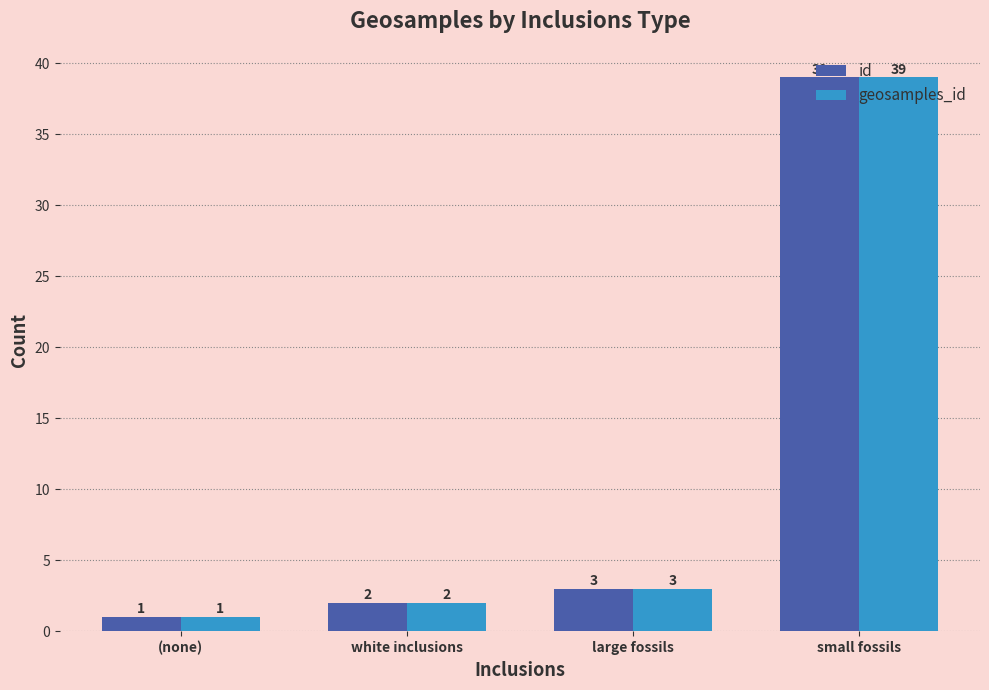

The value of geosamples_id at large fossils is 1. True or false?

False